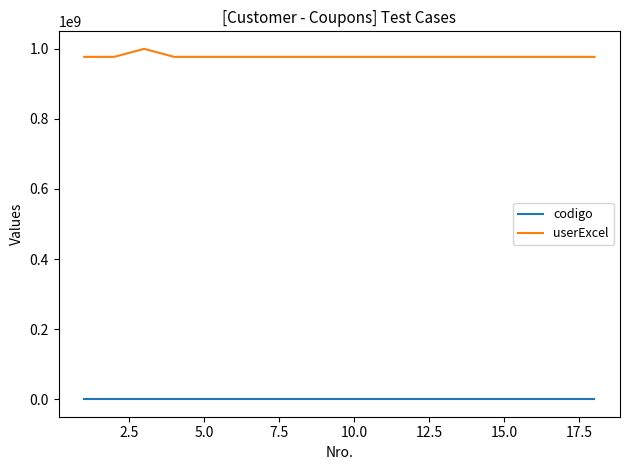

How many lines are shown in the chart?

2